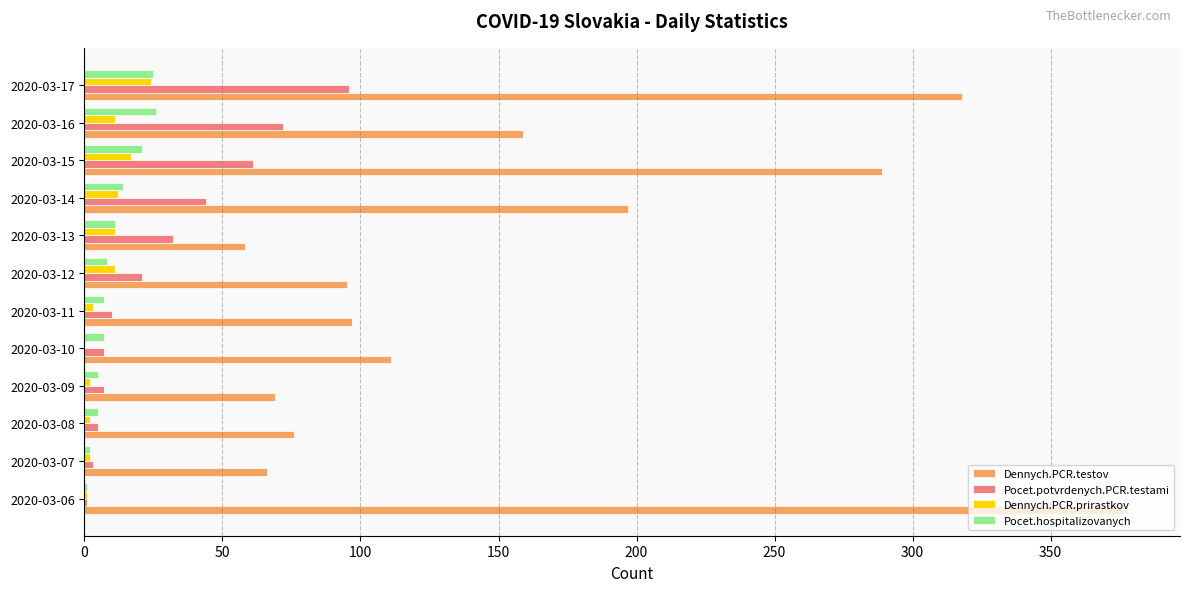

What is the highest value of the Pocet.potvrdenych.PCR.testami series?

96